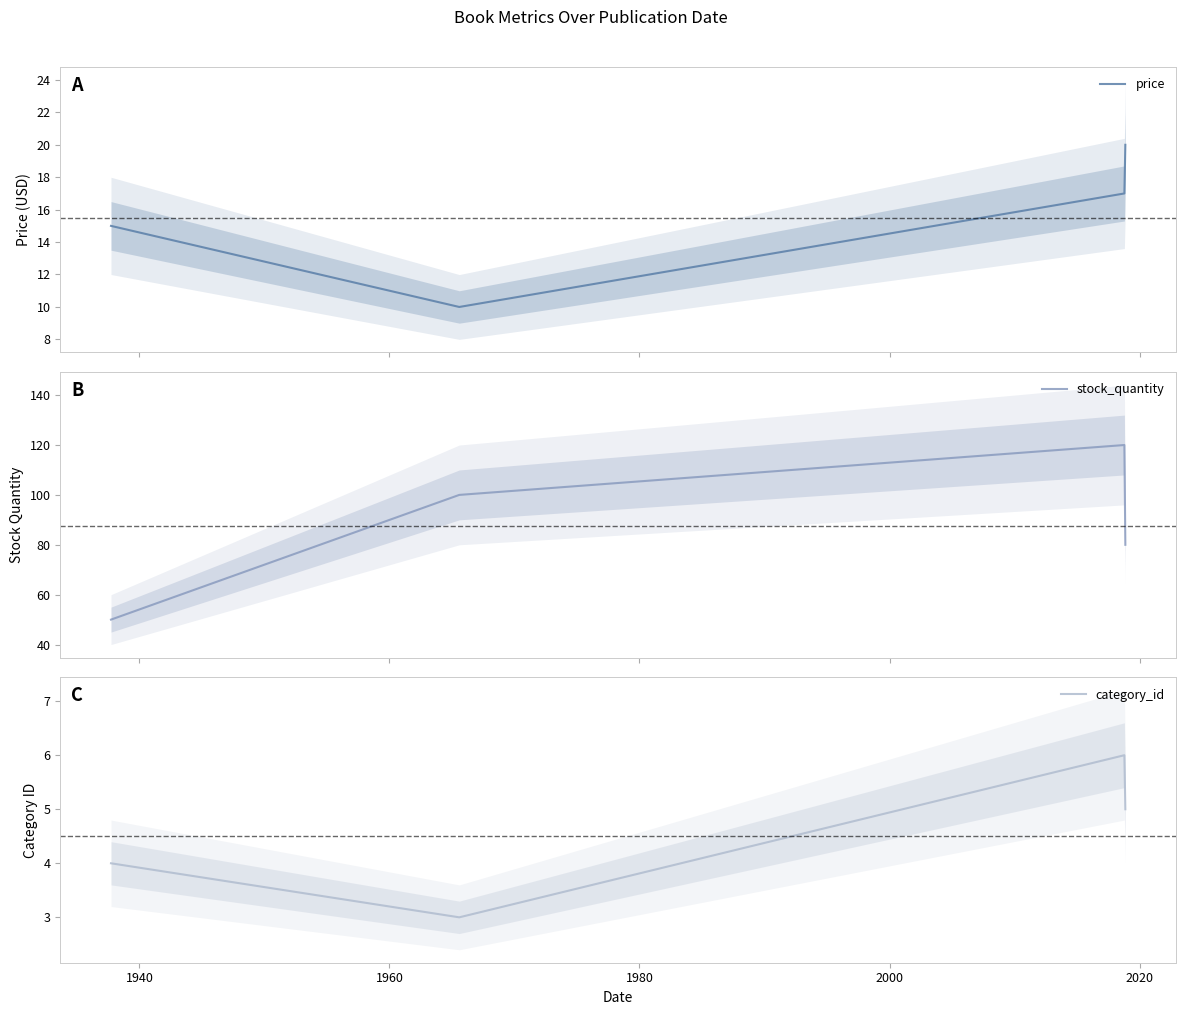

What is the value of the price point at the 1st from the left?

15.0